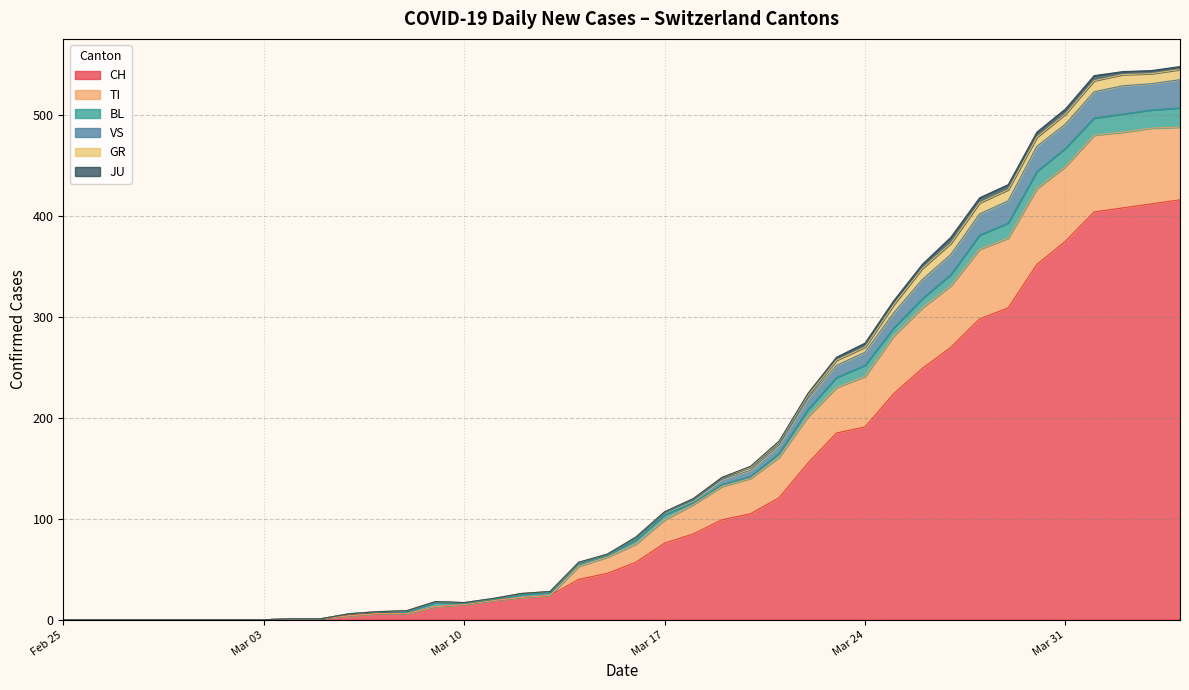

True or false: CH has a value of 0 at Feb 25.

True